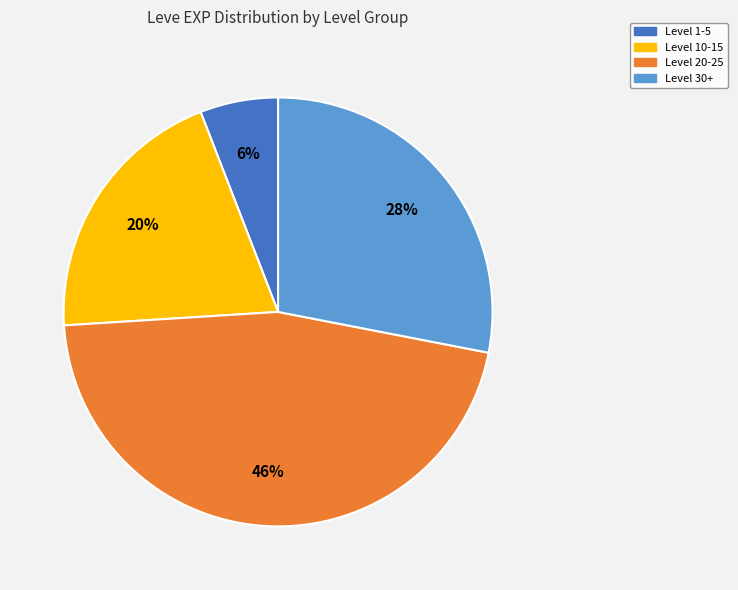

Does any single category account for the majority?

No